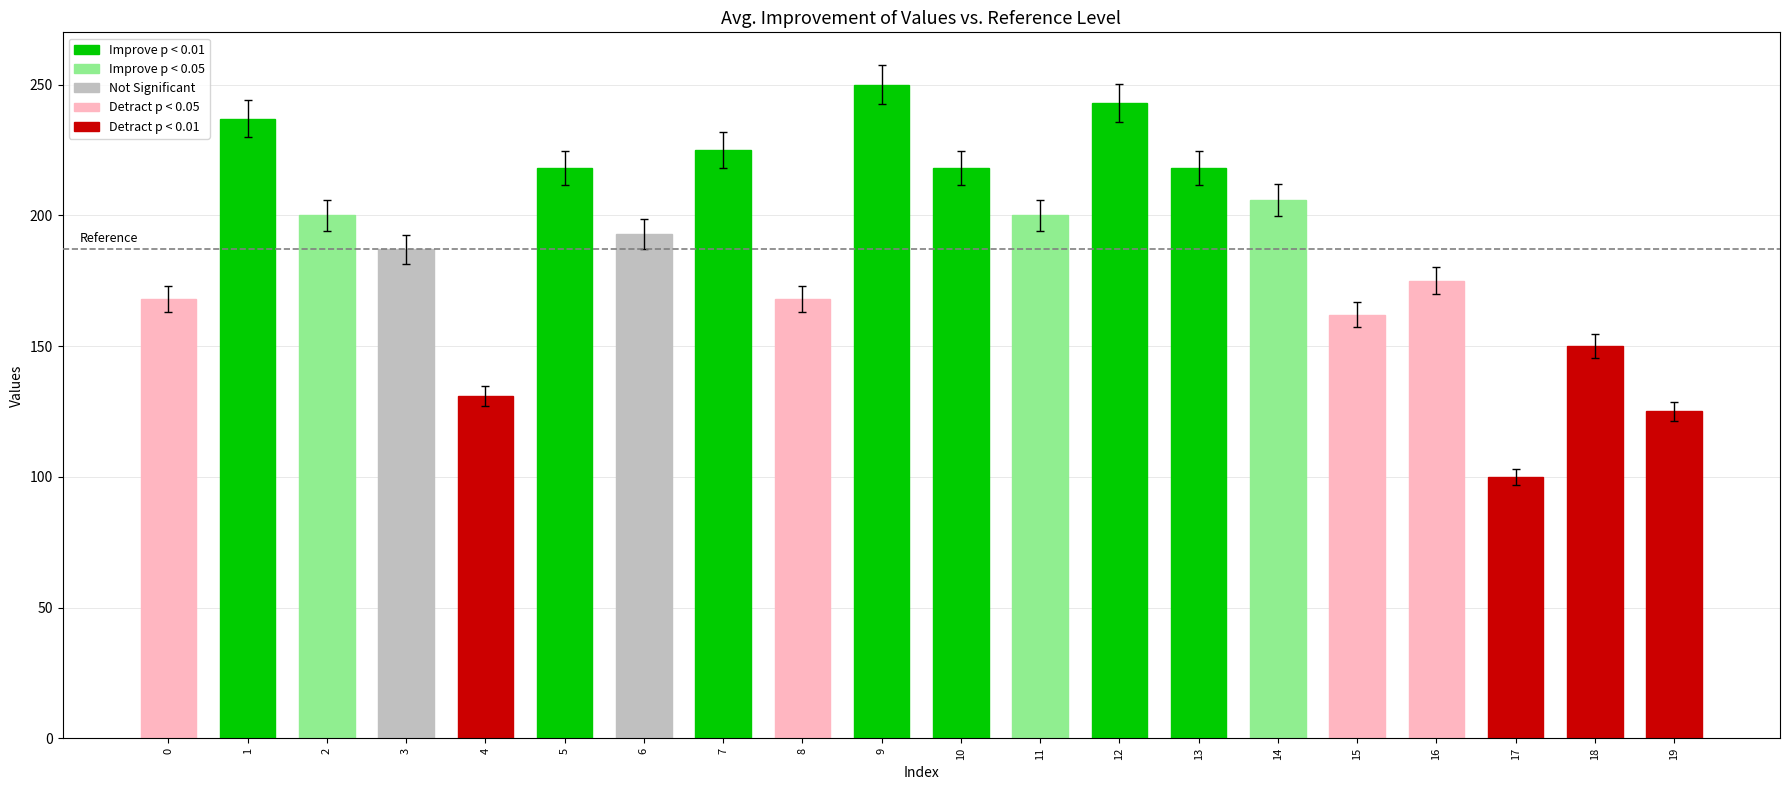

What is the change in value from 5 to 8?

-50